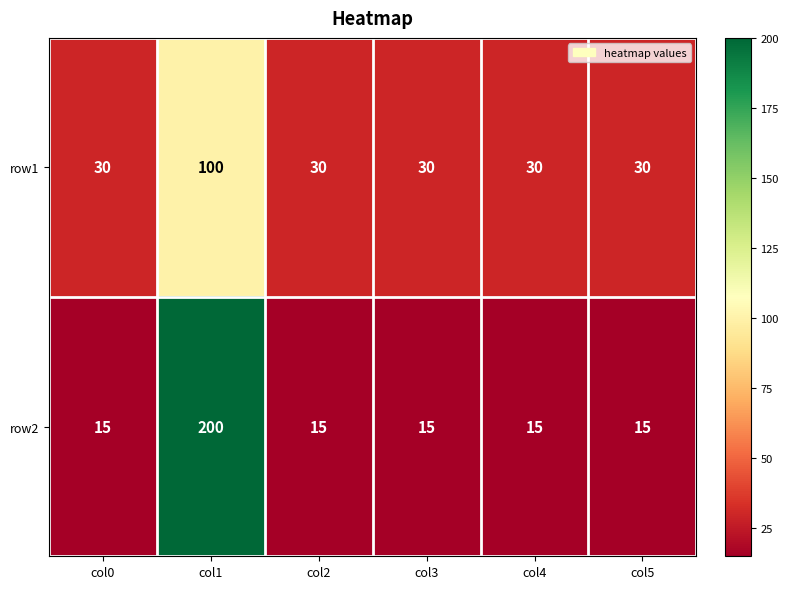

Rank the series by their average value, from lowest to highest.

row1, row2